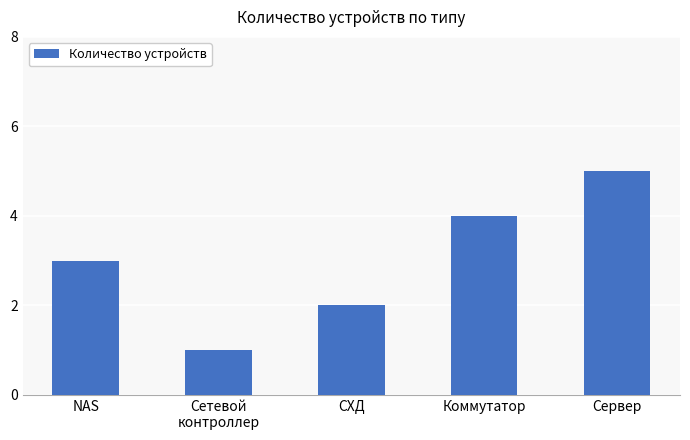

The value at СХД is 2. True or false?

True